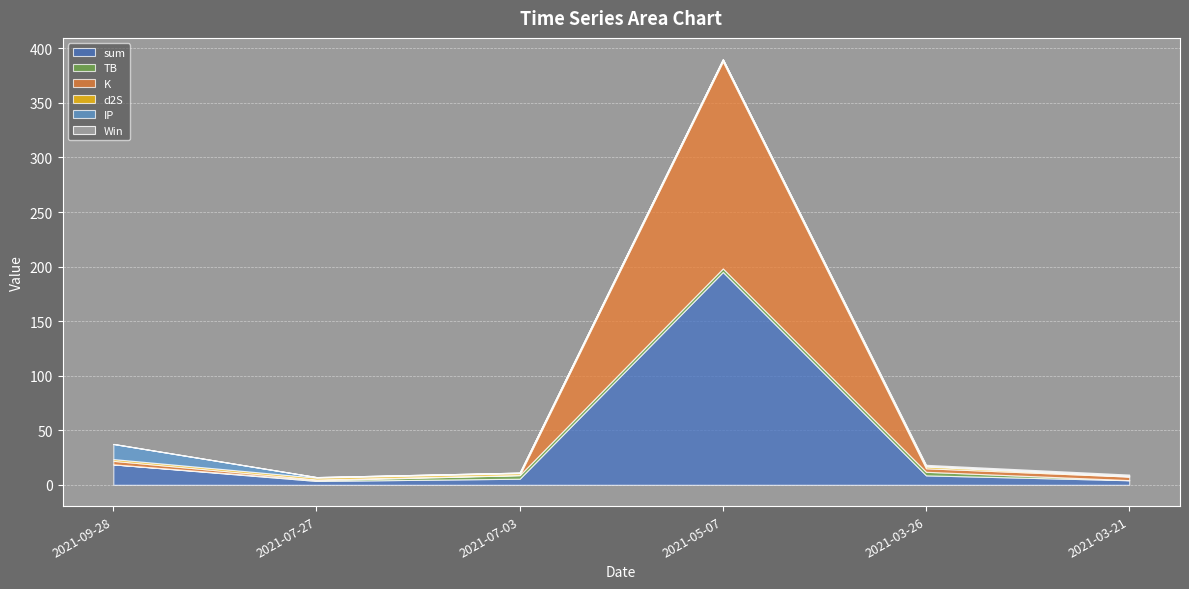

Rank the series by their maximum value, from lowest to highest.

Win, d2S, TB, IP, K, sum